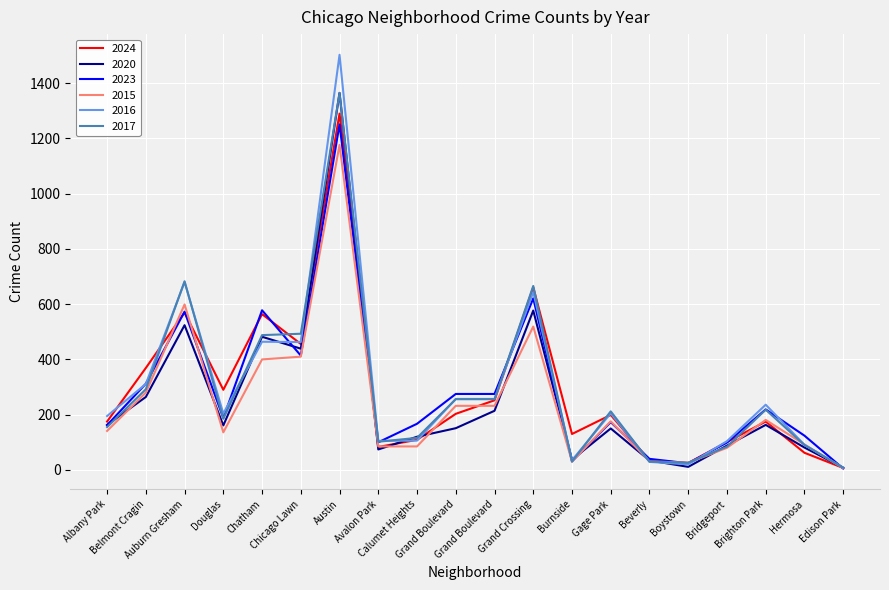

Which label corresponds to the smallest value in the chart?

Edison Park